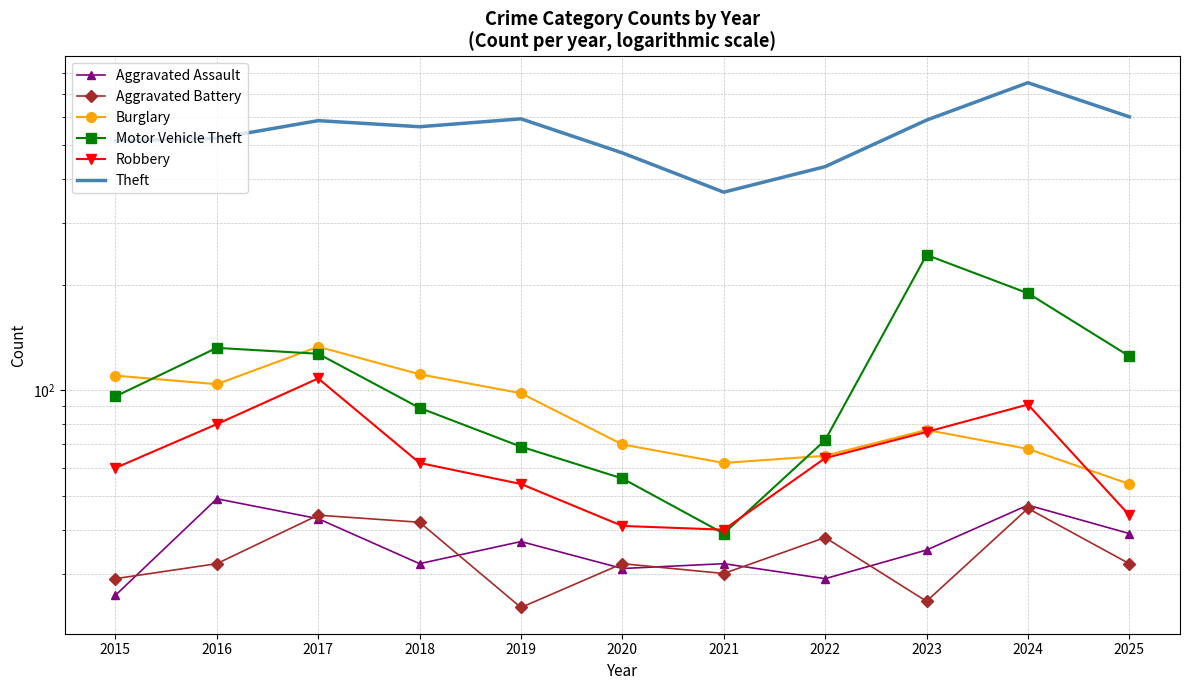

True or false: Theft and Burglary intersect in this chart.

False